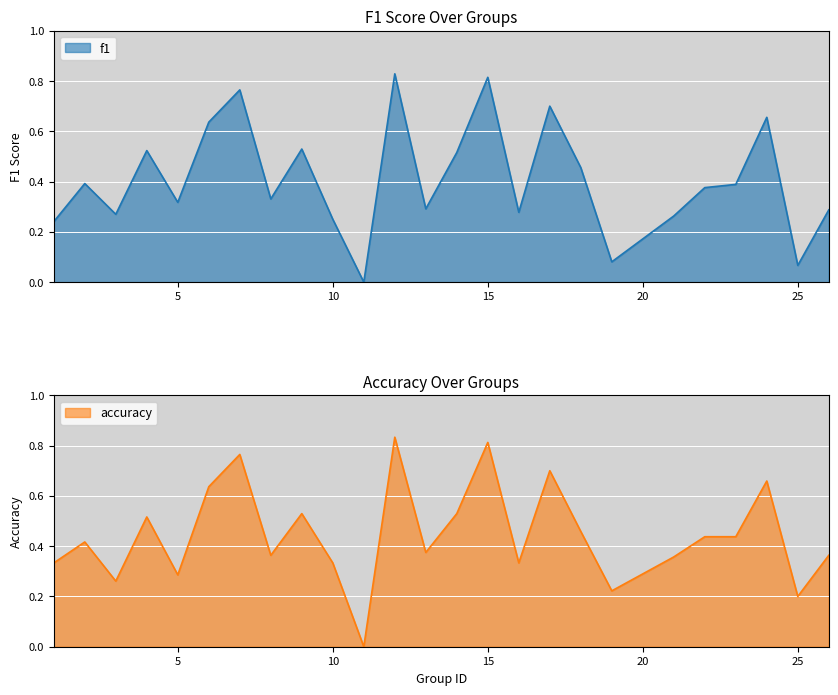

What are all the series names shown in the legend?

f1, accuracy